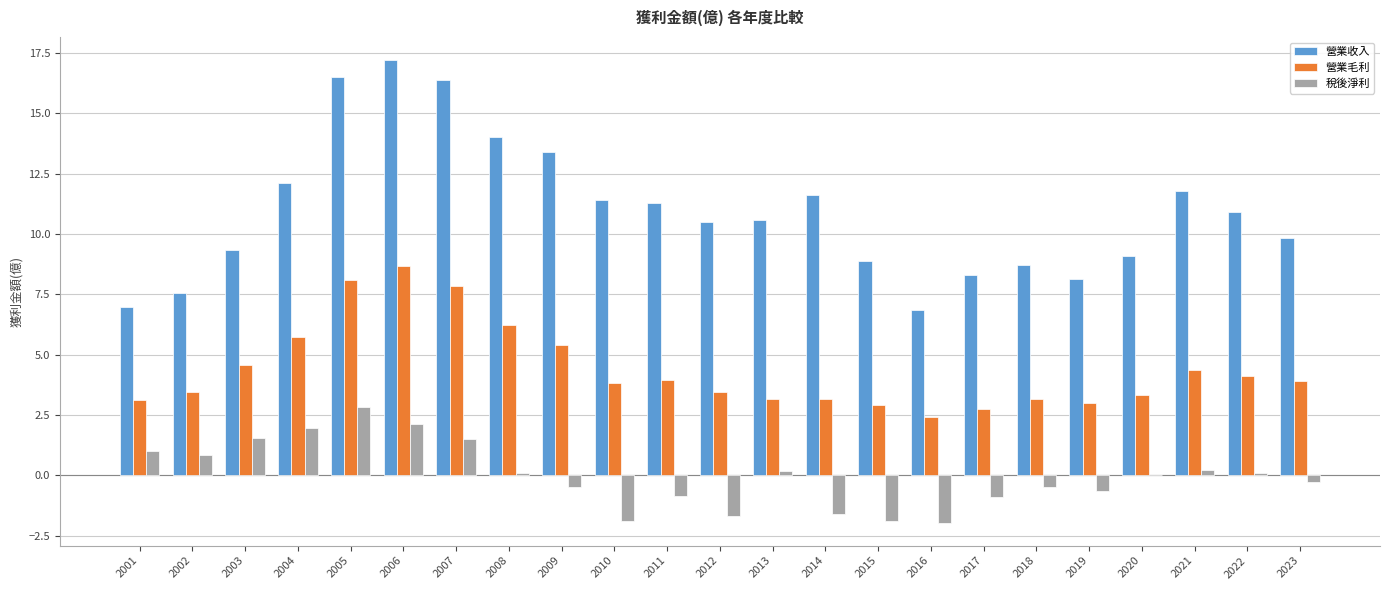

How many categories are shown in the chart?

23